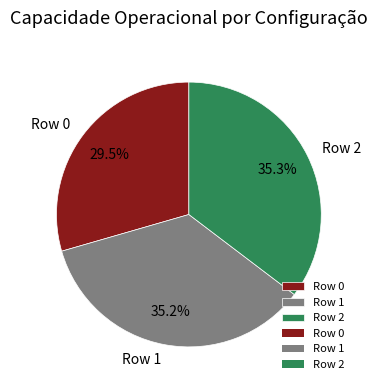

What percentage do Row 0 and Row 2 together represent?

64.8%